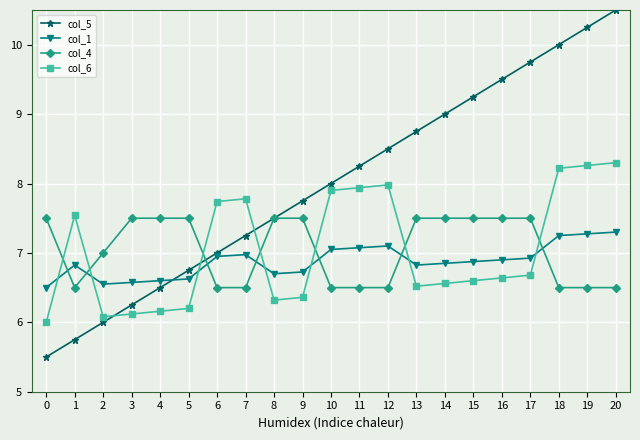

What is the lowest value of the col_5 series?

5.5